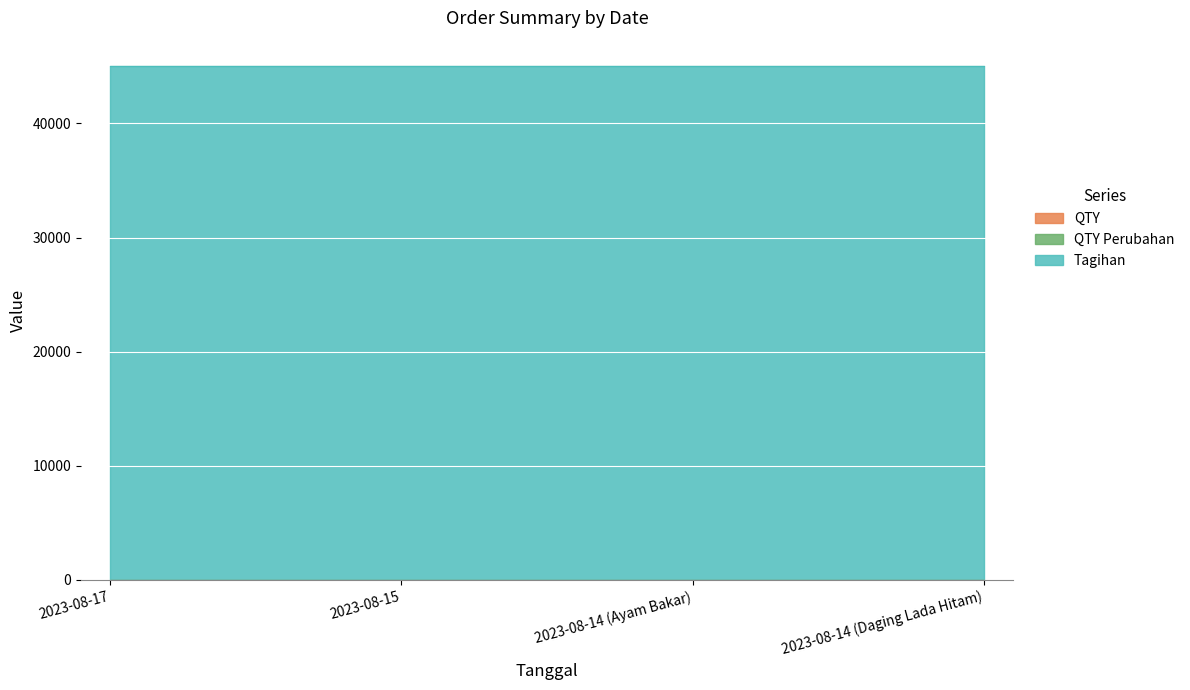

Reading left to right, what are all the values shown in this chart?

QTY: 2023-08-17=3	2023-08-15=3	2023-08-14 (Ayam Bakar)=3	2023-08-14 (Daging Lada Hitam)=3
QTY Perubahan: 2023-08-17=0	2023-08-15=0	2023-08-14 (Ayam Bakar)=0	2023-08-14 (Daging Lada Hitam)=0
Tagihan: 2023-08-17=45000	2023-08-15=45000	2023-08-14 (Ayam Bakar)=45000	2023-08-14 (Daging Lada Hitam)=45000